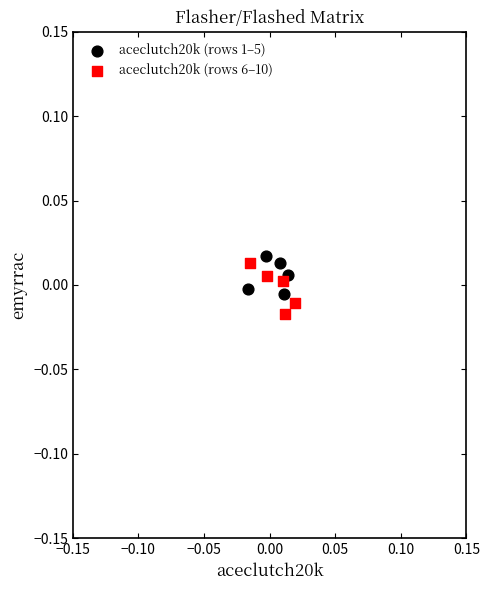

What are all the series names shown in the legend?

aceclutch20k (rows 1–5), aceclutch20k (rows 6–10)